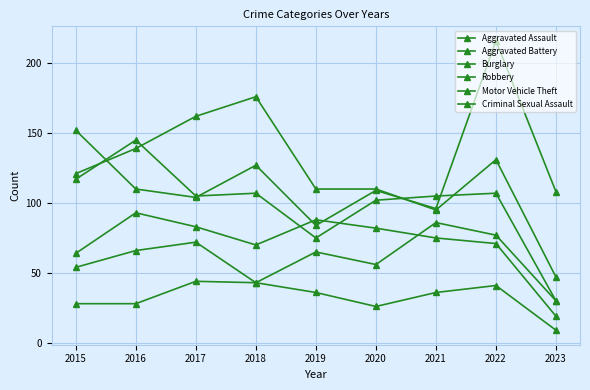

How many data points in Burglary are less than 121?

4